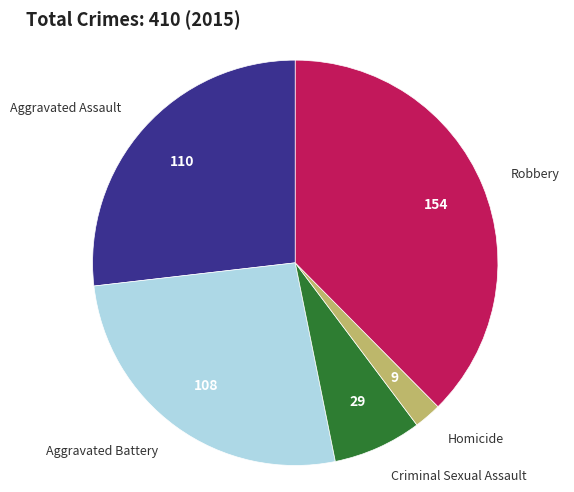

Is the sum of Robbery and Aggravated Battery greater than half?

Yes